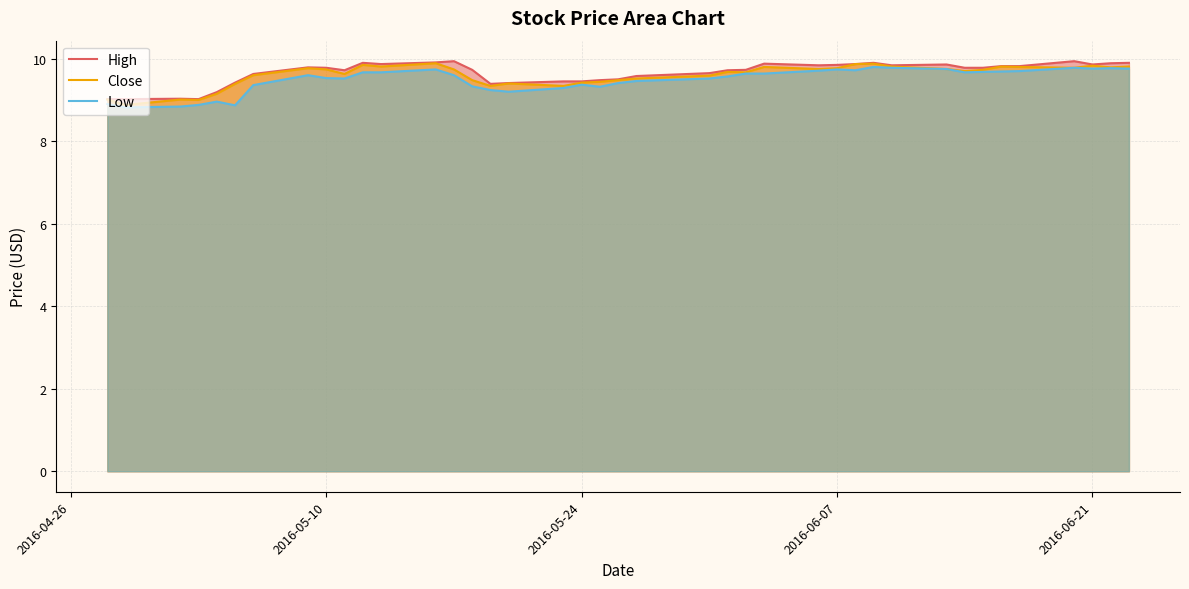

What is the minimum value shown in the chart?

8.8